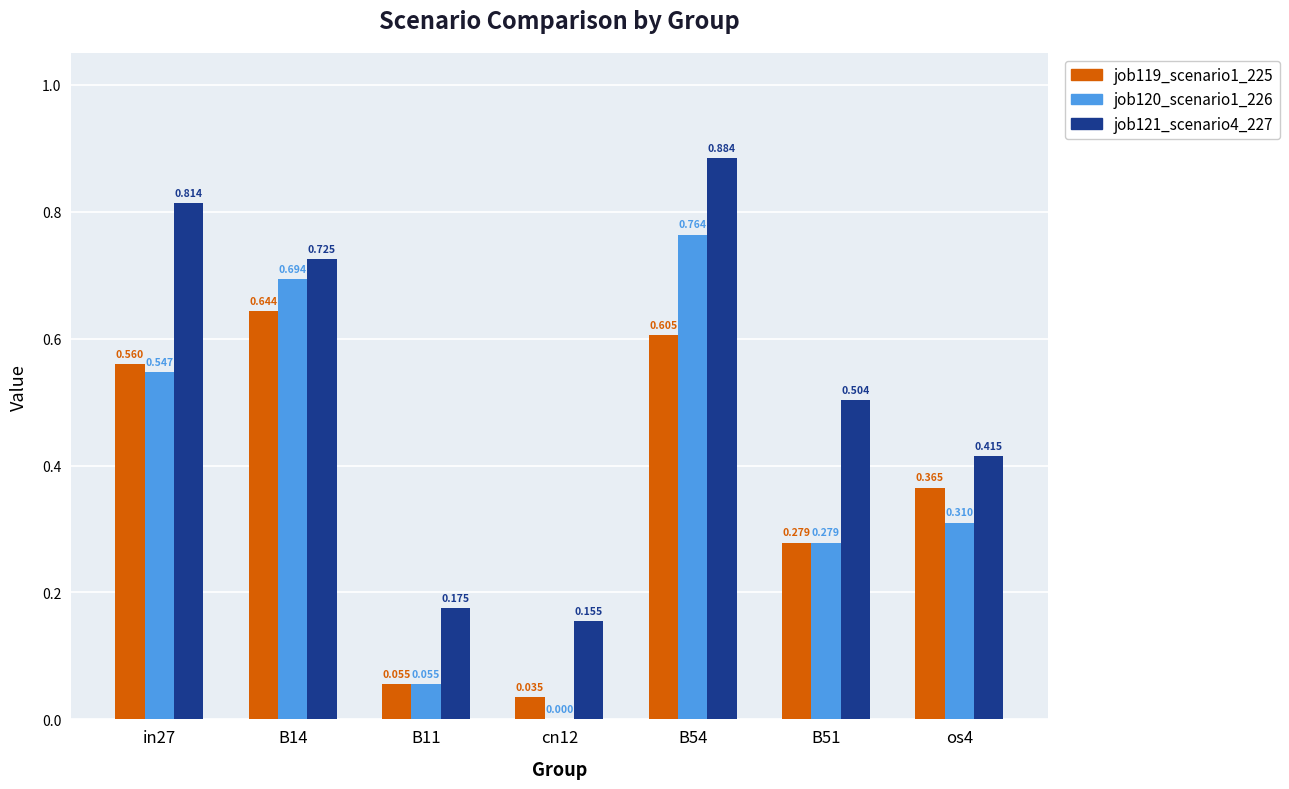

What is the total value across all series at B51?

1.1